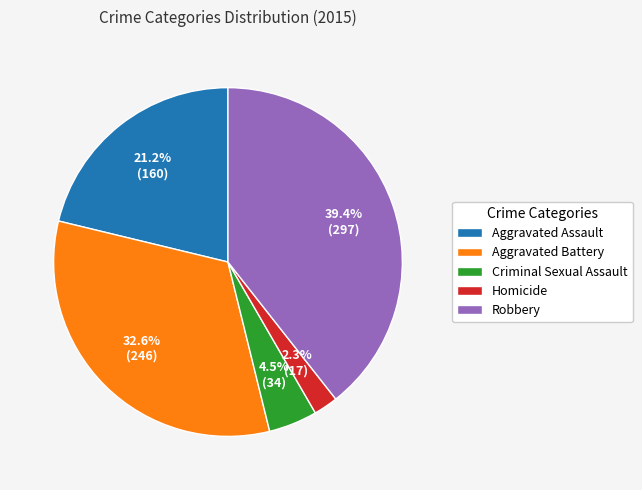

What is the ratio of the value at Homicide to the value at Robbery?

0.1